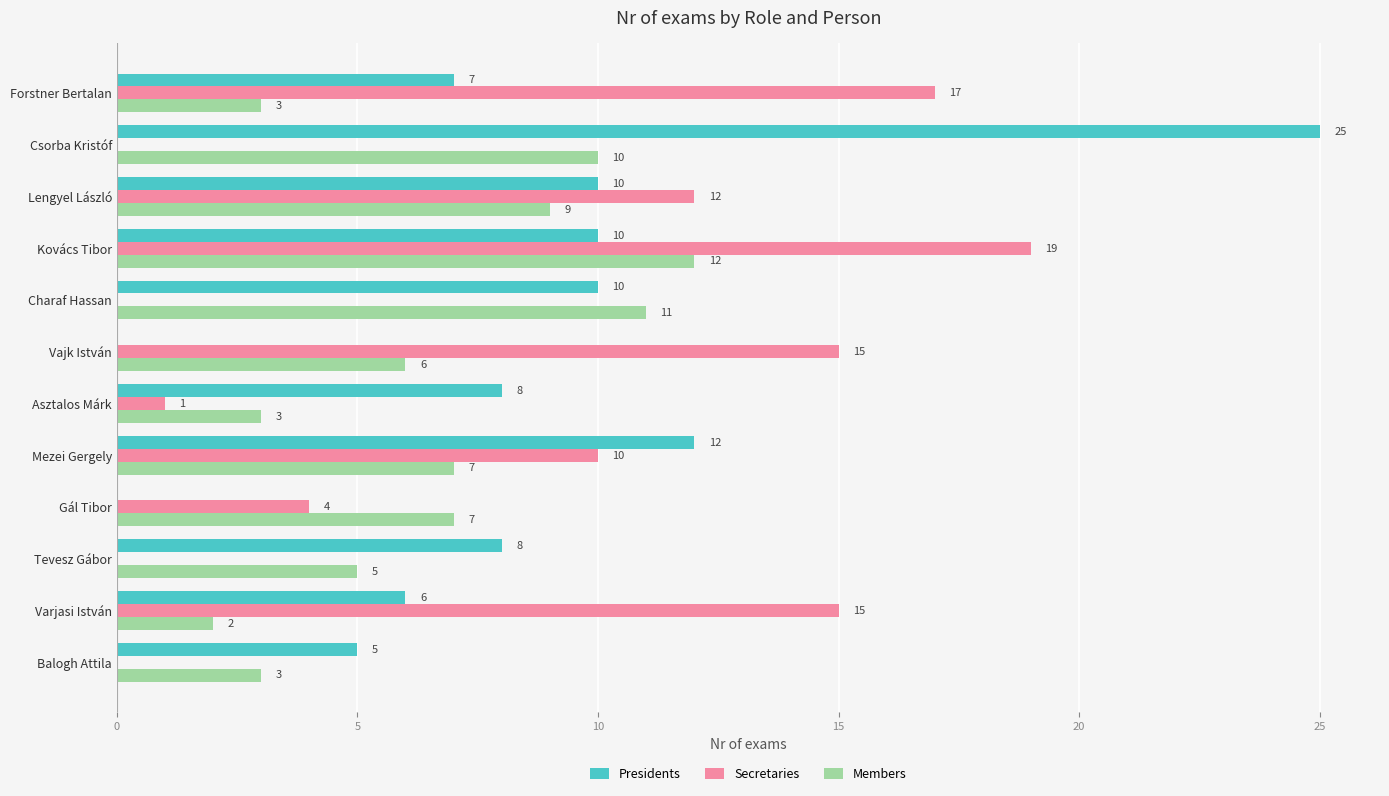

What is the highest value of the Members series?

12